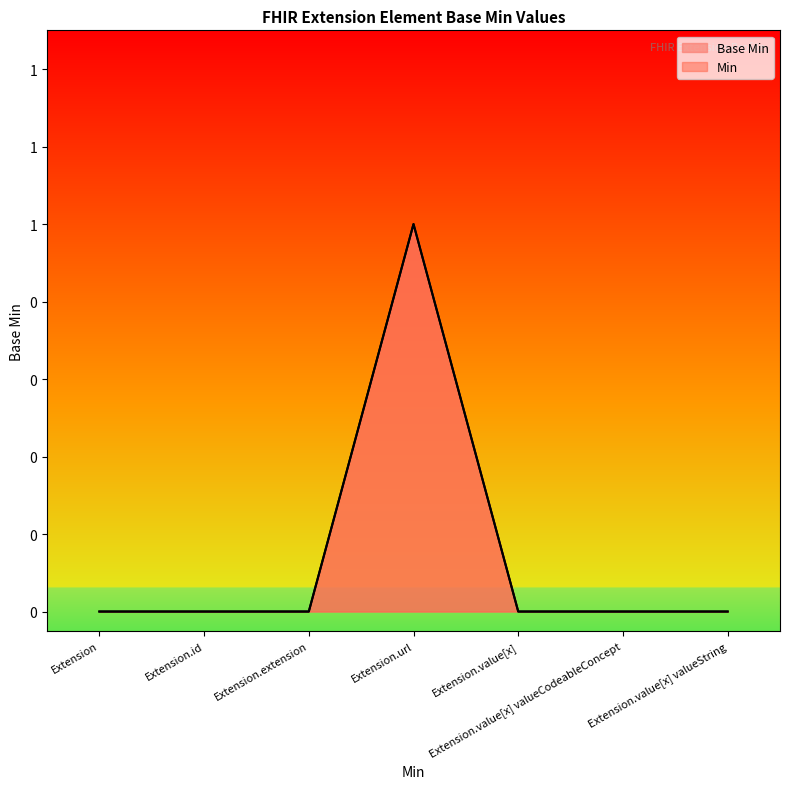

What is the difference between the maximum and minimum values?

1